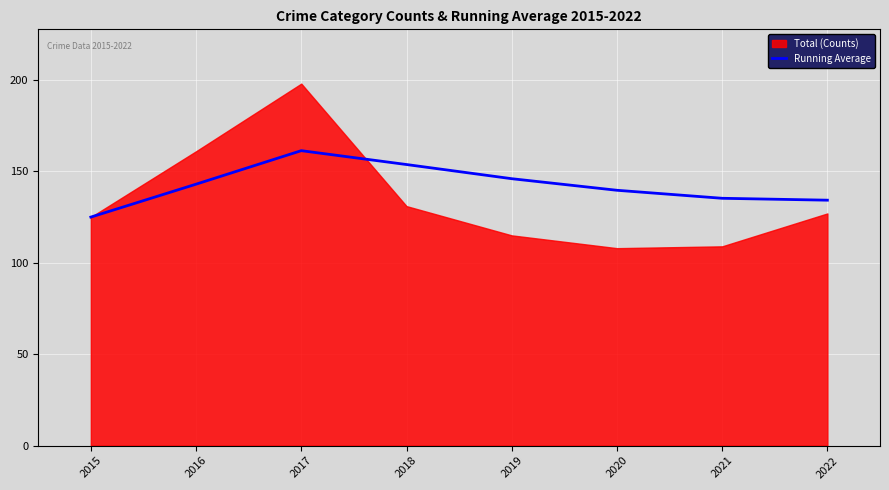

True or false: Running Average has a value of 211.9 at 2022.

False